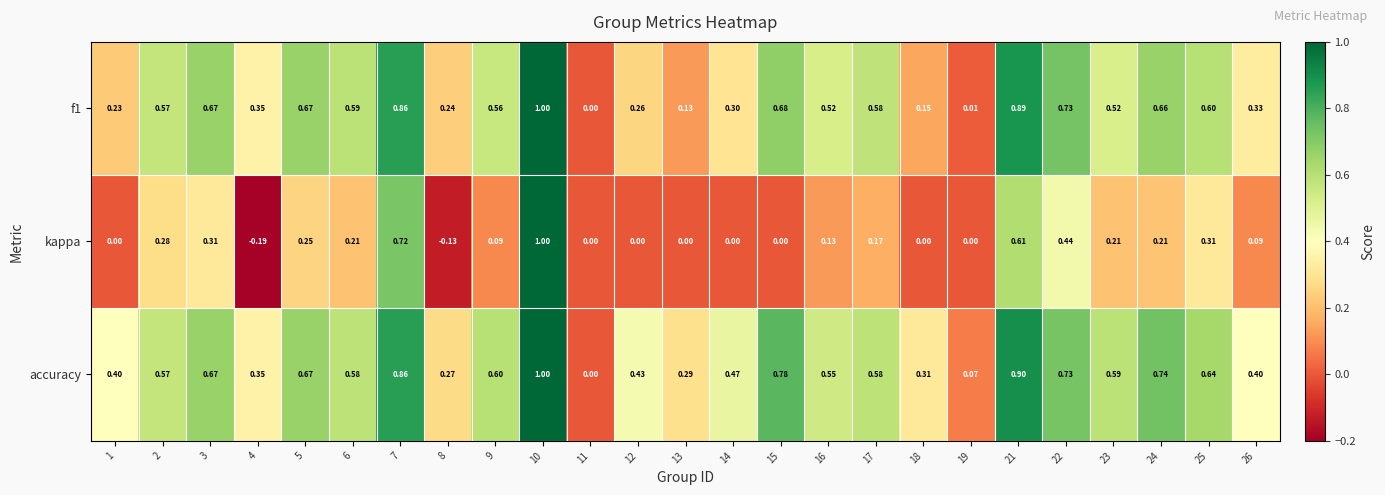

Which series has the largest total across all categories?

accuracy